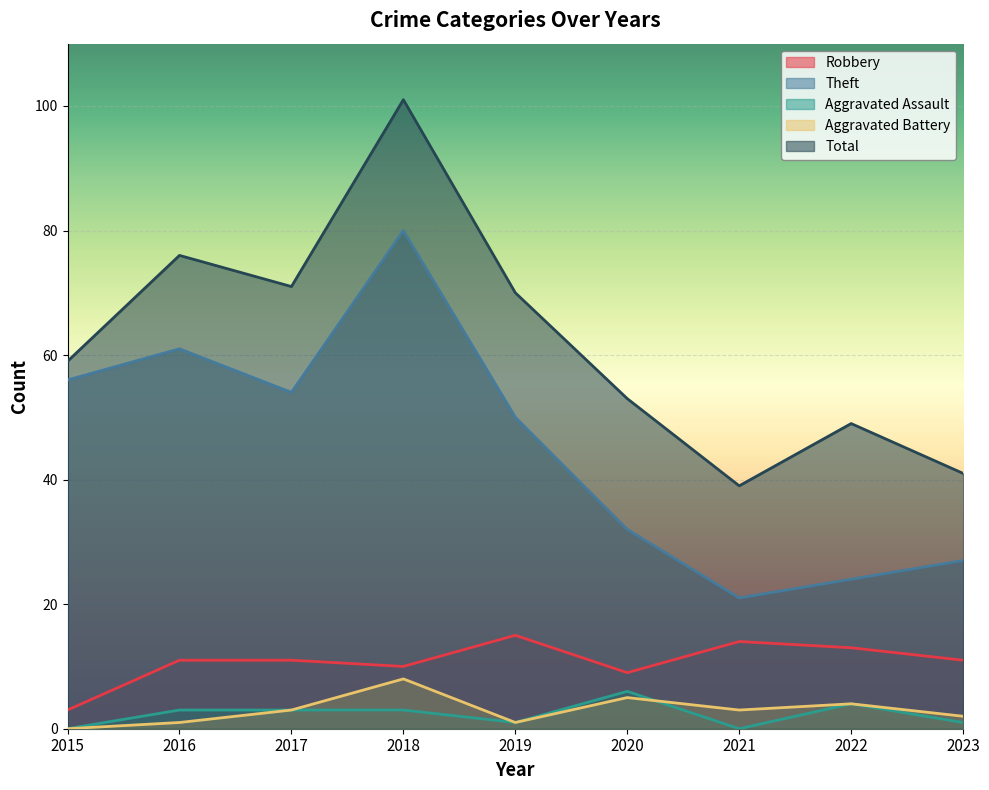

At which label does Theft reach its minimum?

2021